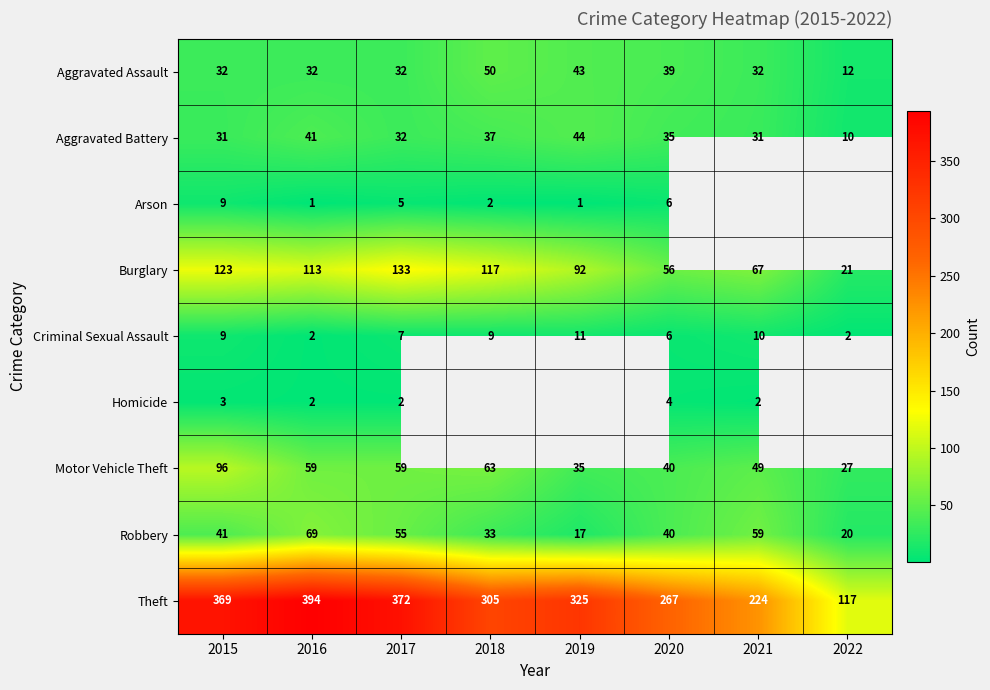

What is the difference between the maximum and minimum values in the Aggravated Battery series?

34